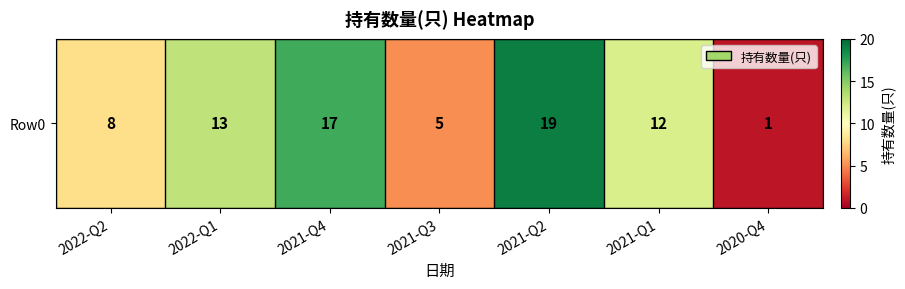

Which label corresponds to the largest value in the chart?

2021-Q2